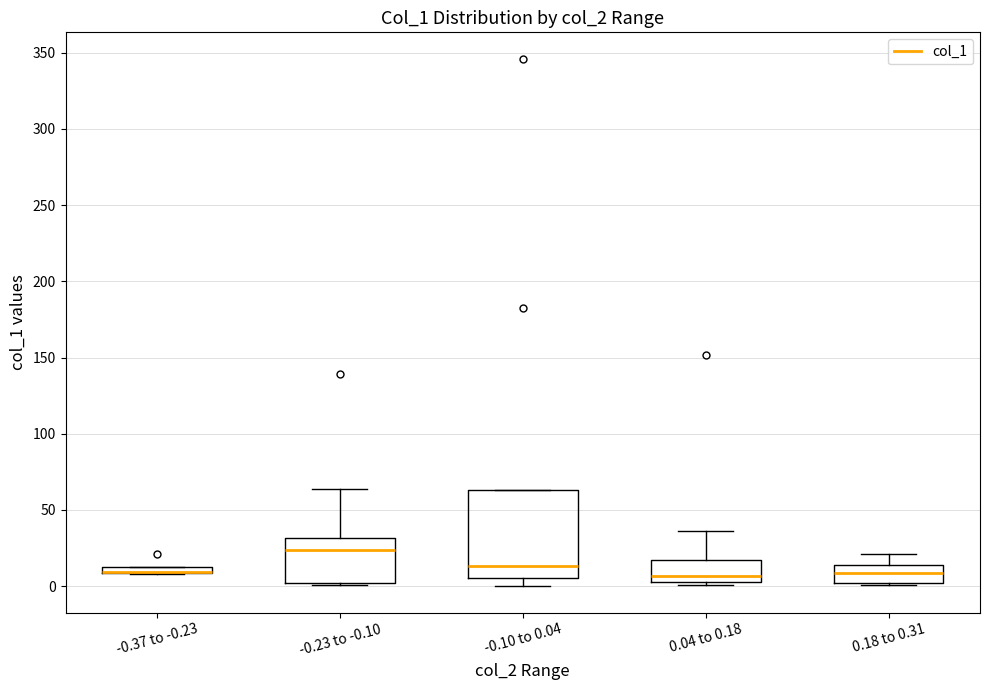

Comparing the boxes themselves (not the whiskers), which one is the tallest?

-0.10 to 0.04